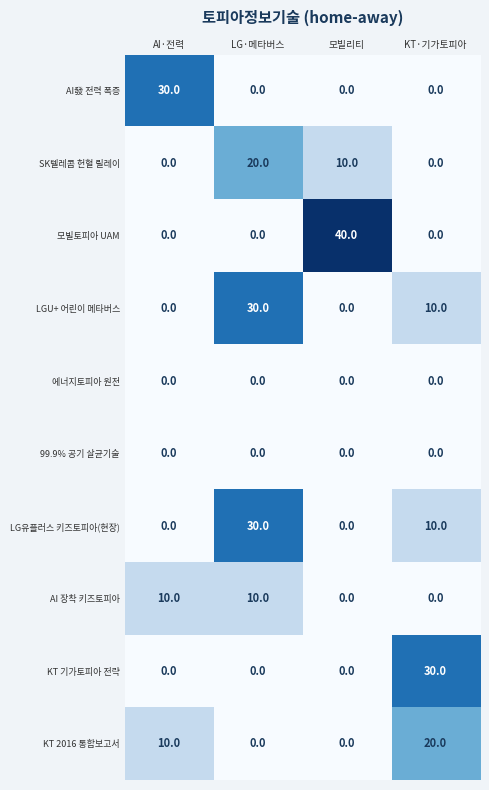

What is the total value across all series at 모빌리티?

50